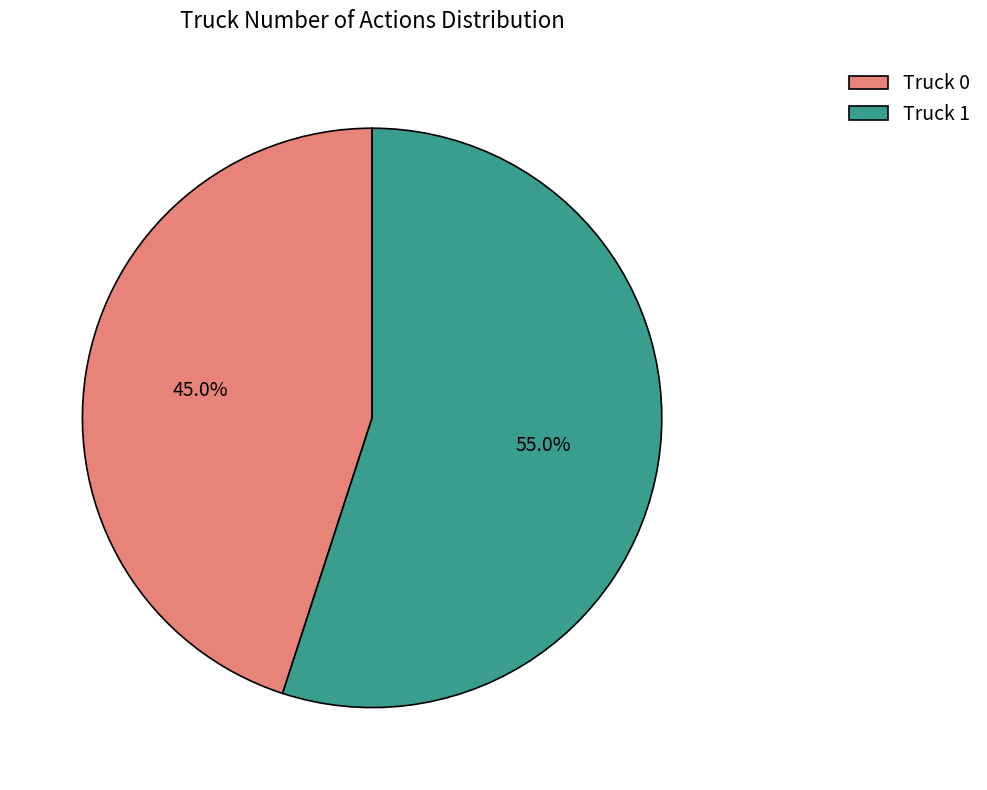

To the nearest percent, what is the average slice percentage?

50%